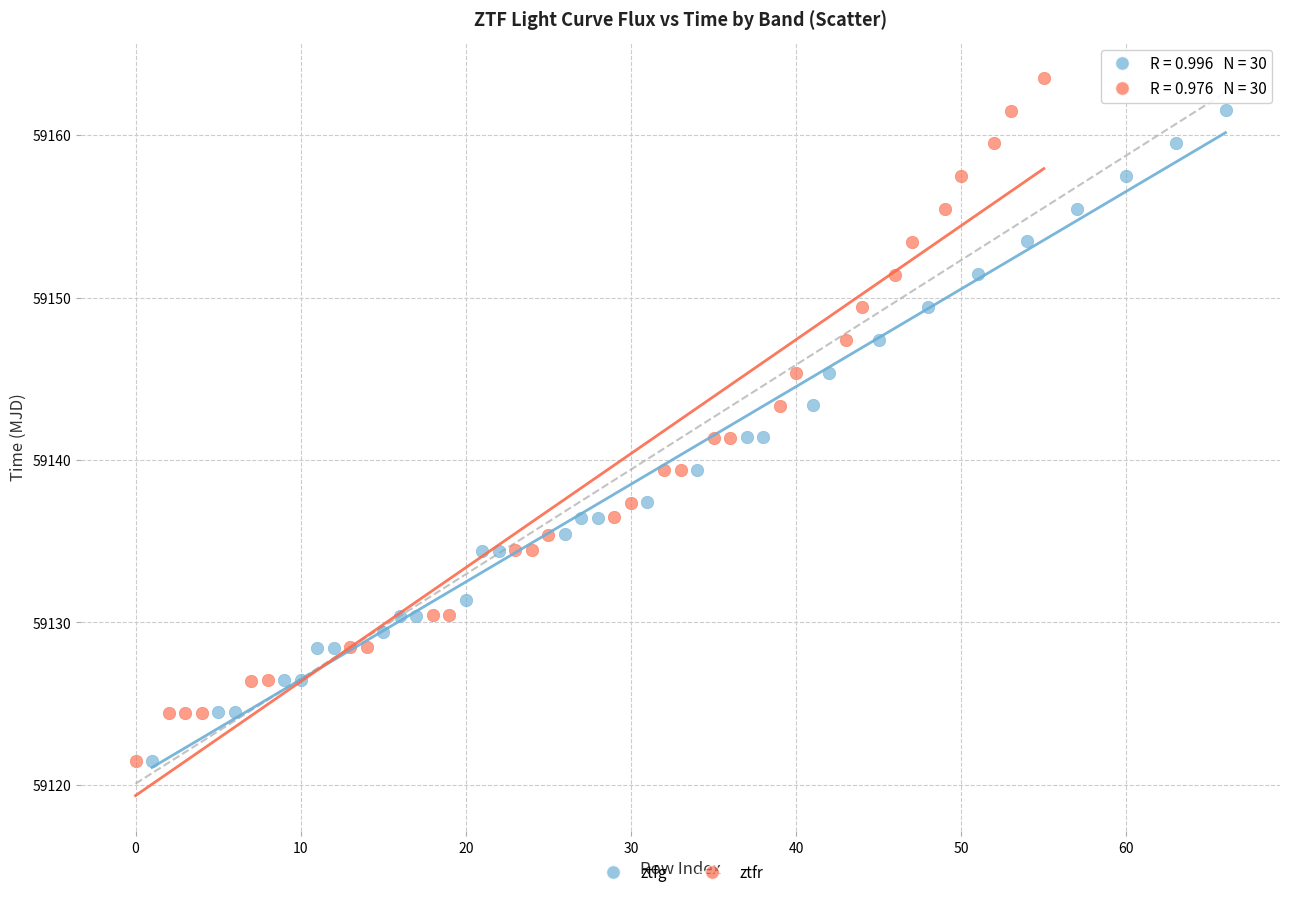

Which series reaches the maximum Y coordinate?

ztfr